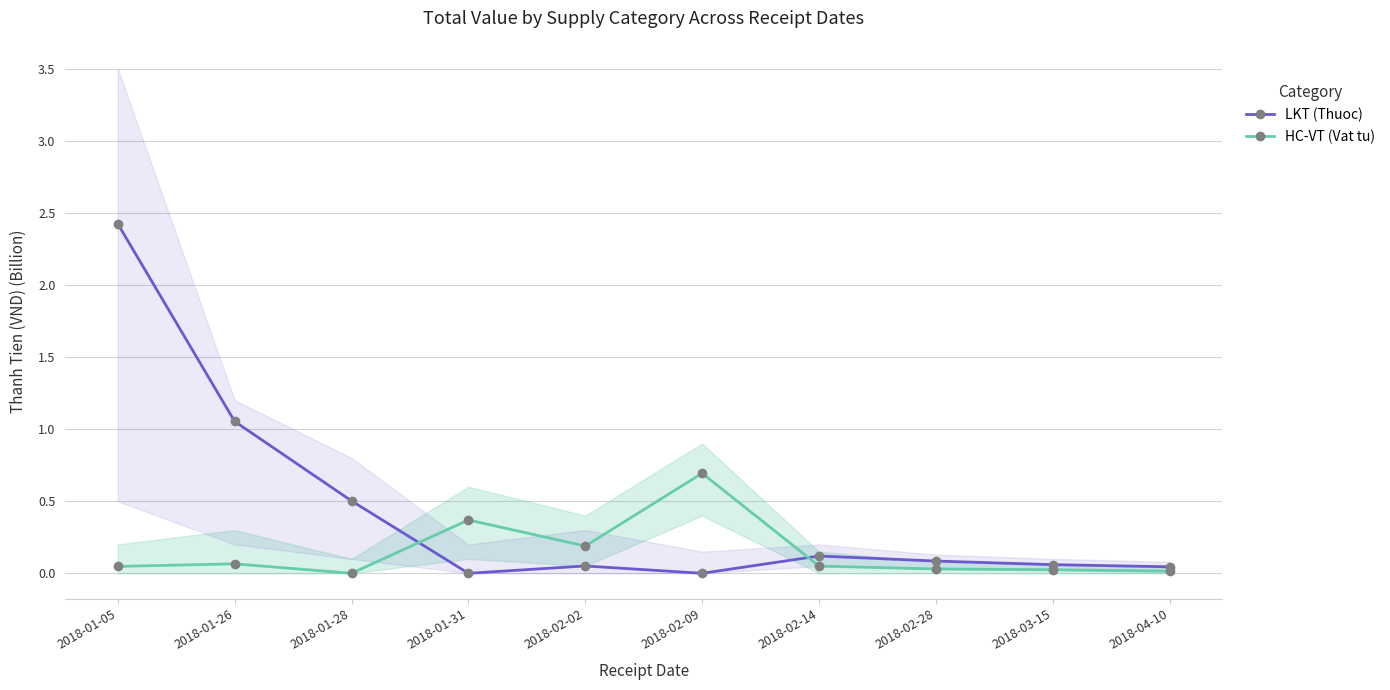

True or false: LKT (Thuoc) and HC-VT (Vat tu) cross at least once.

True